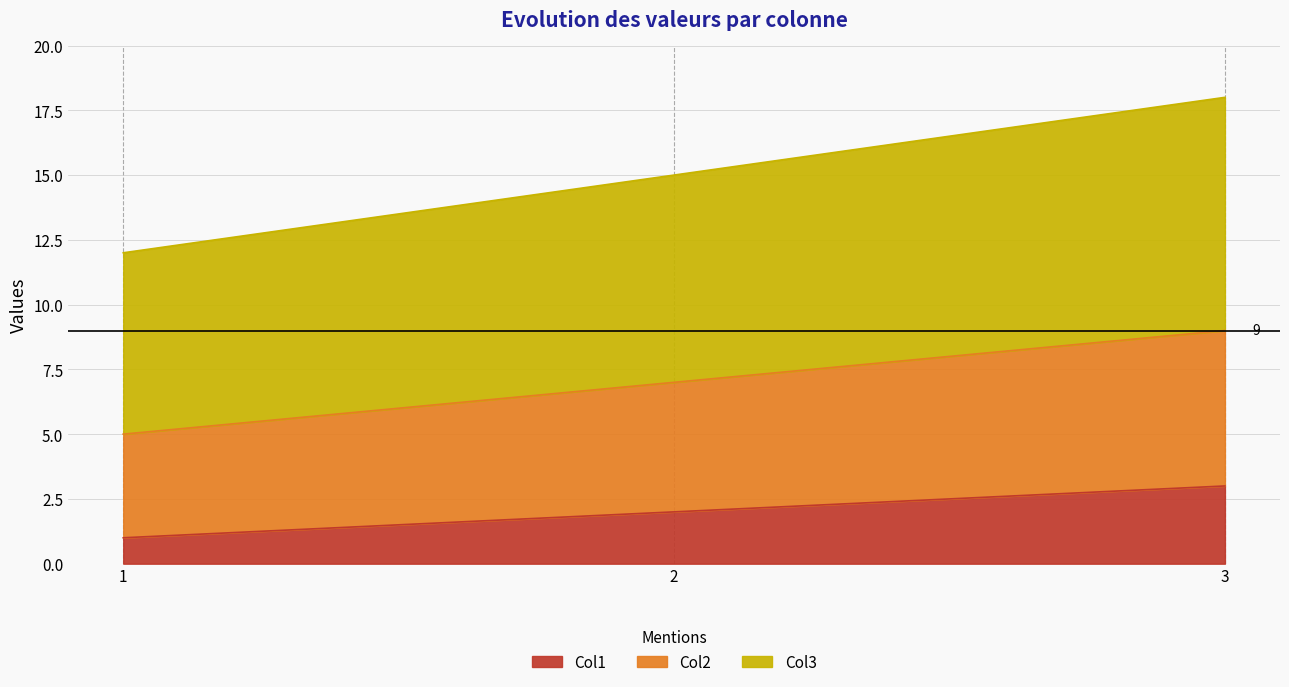

Rank the series by their maximum value, from highest to lowest.

Col3, Col2, Col1